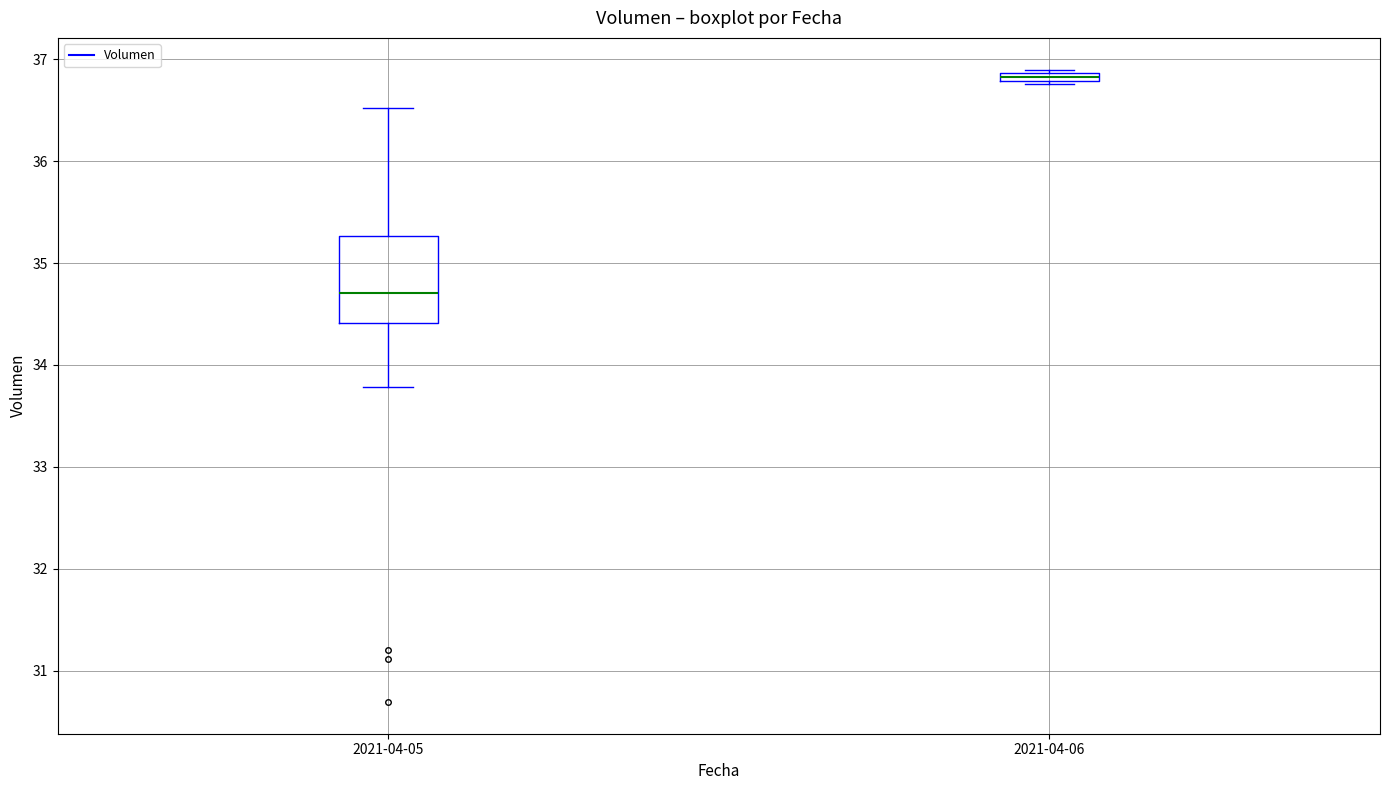

Comparing the boxes themselves (not the whiskers), which one is the tallest?

2021-04-05